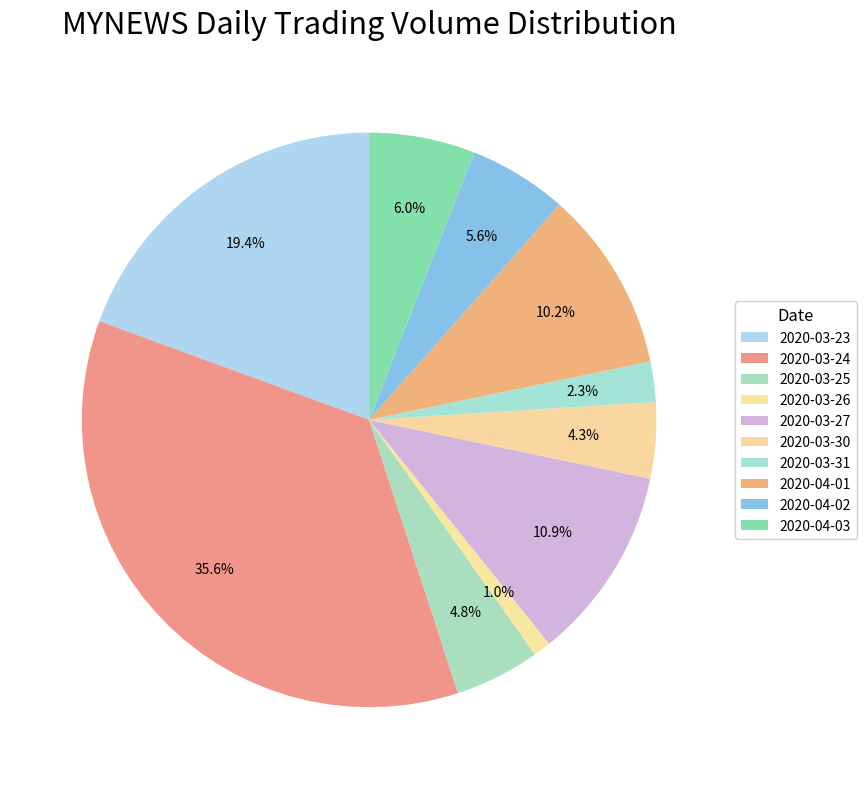

How many slices are in this pie chart?

10